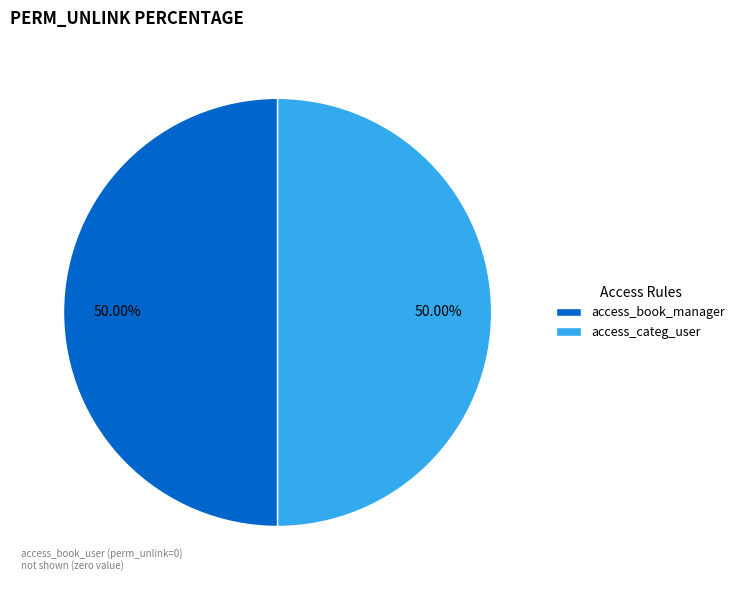

Do access_book_manager and access_categ_user together represent more than half of the pie?

Yes